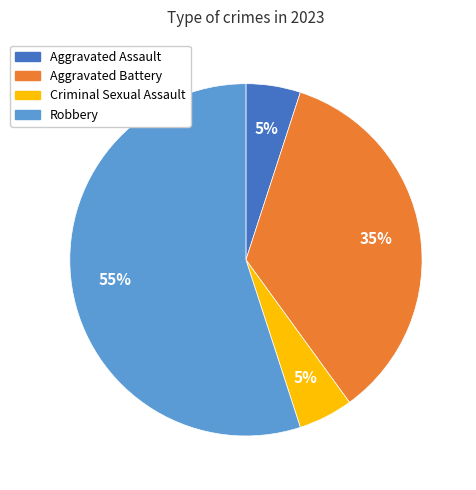

Is there any slice that represents more than half of the pie?

Yes